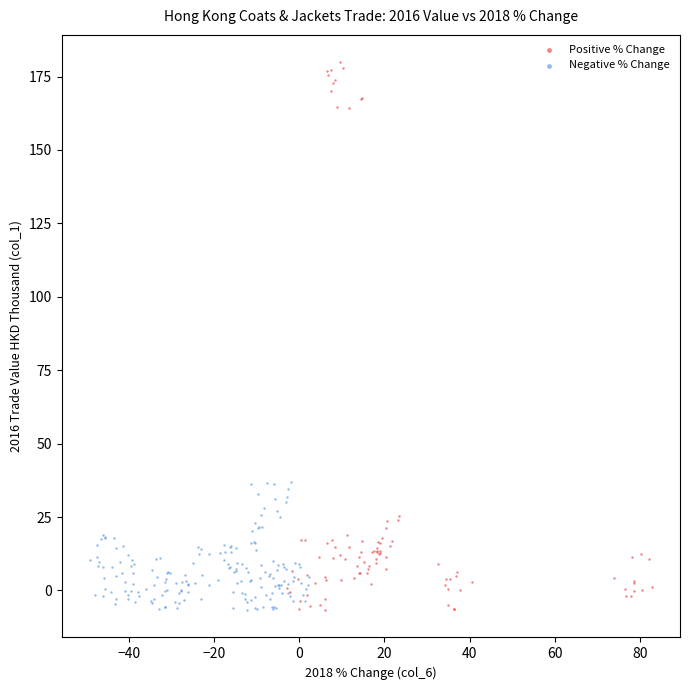

Which series has the largest Y range (max minus min)?

Positive % Change